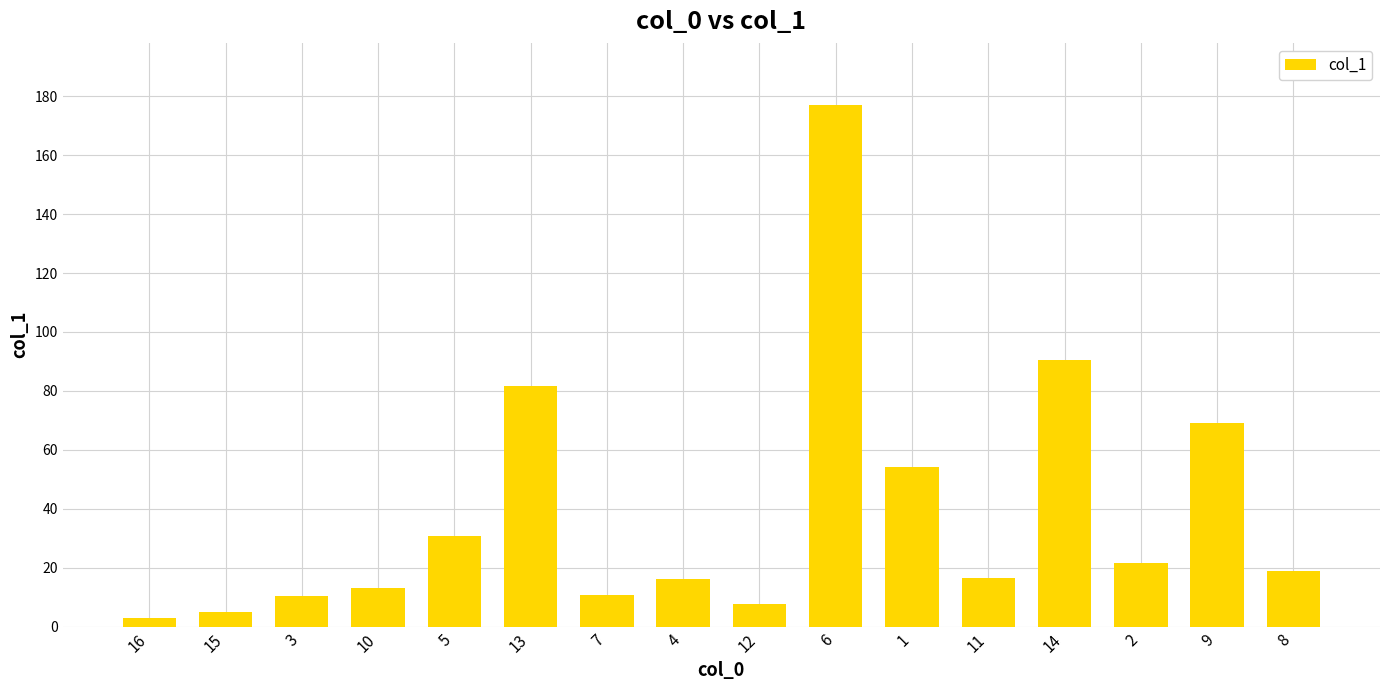

The value at 14 is 24.5. True or false?

False